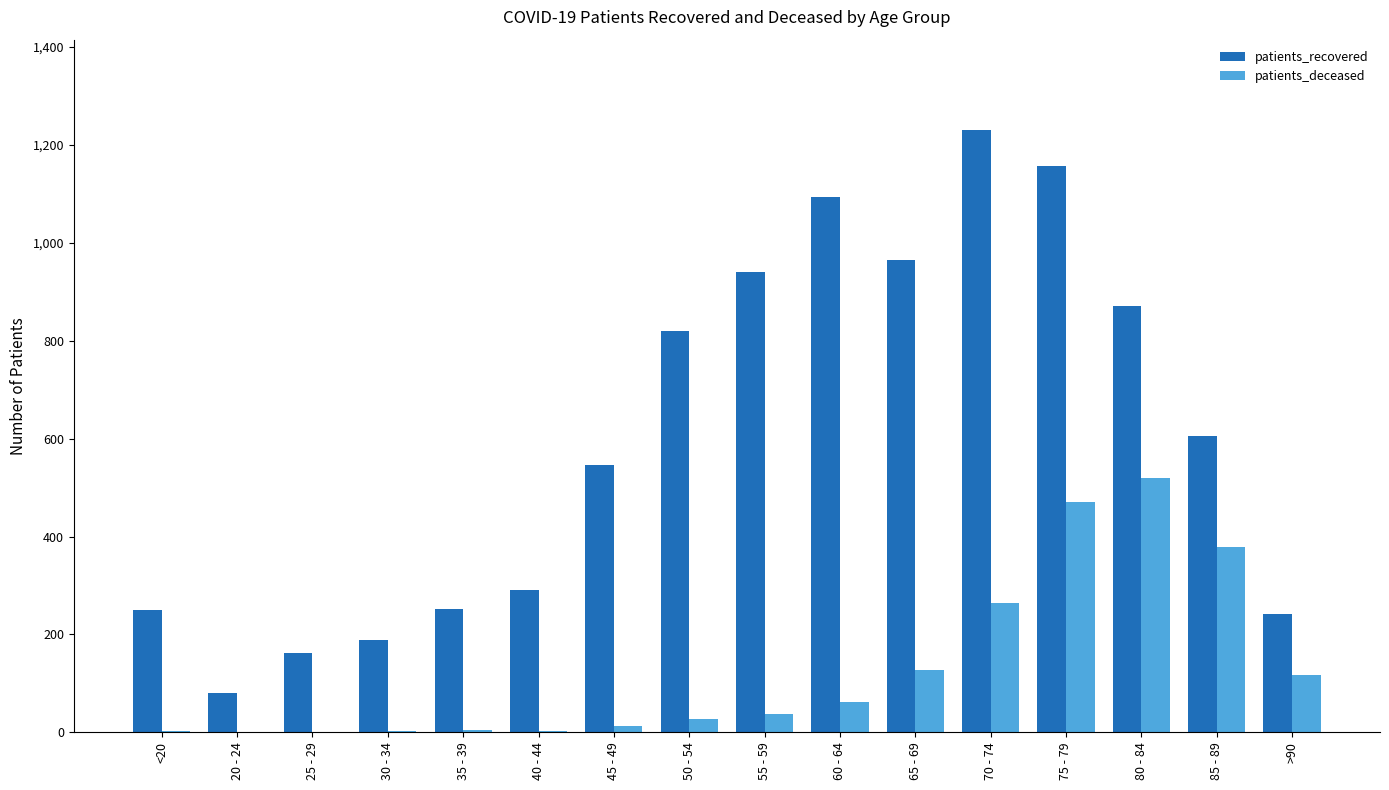

Where is patients_deceased nearest to the value 259?

70 - 74